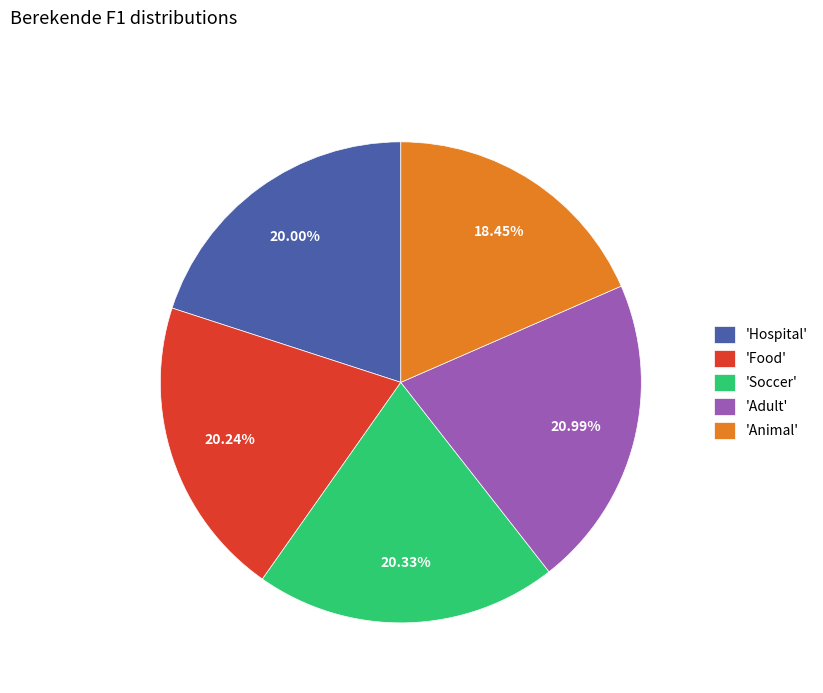

Which has a higher value, 'Animal' or 'Hospital'?

'Hospital'